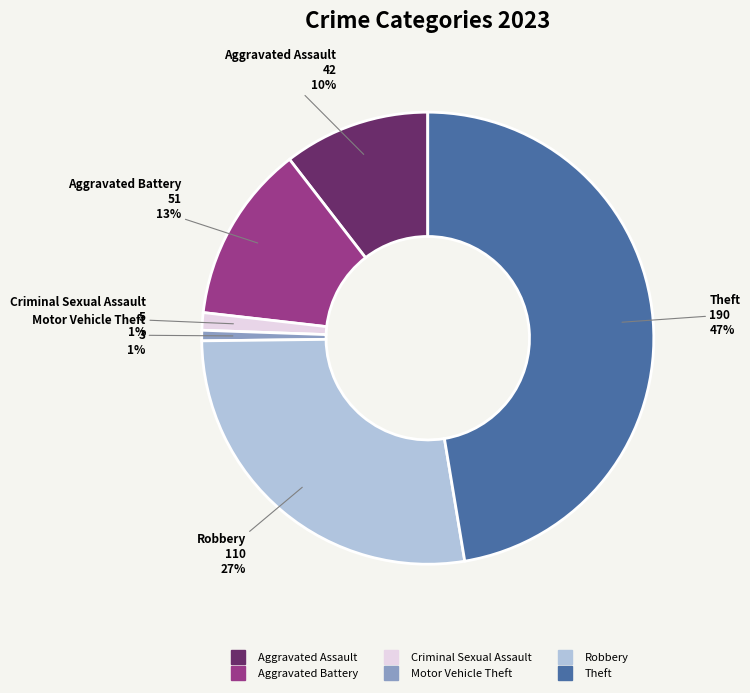

To the nearest percent, what is the average slice percentage?

17%